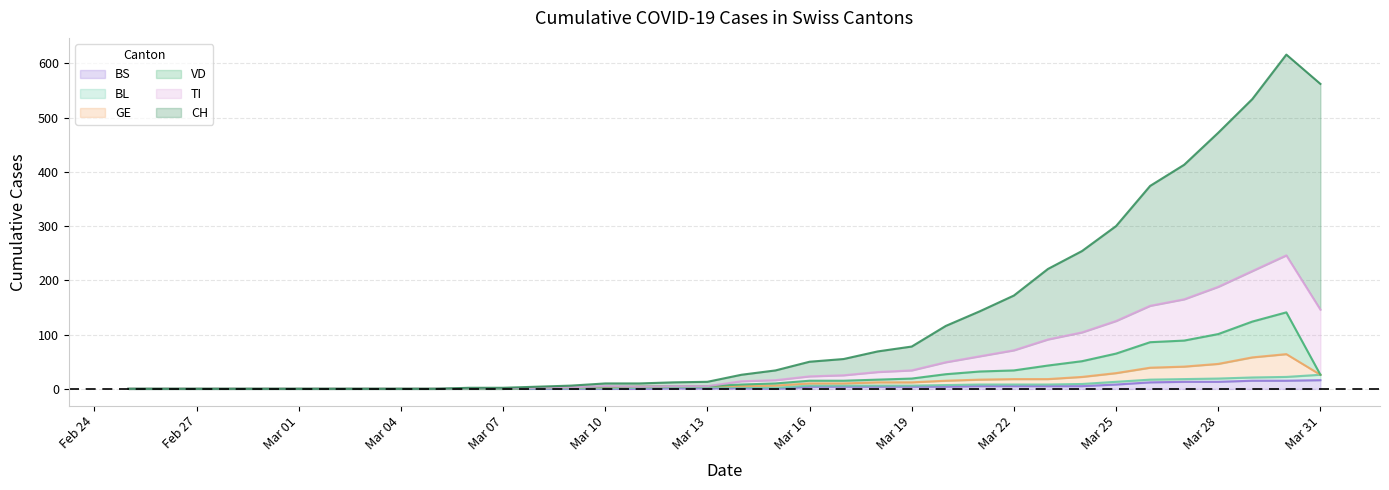

What is the label of the 4th point from the left?

2020-02-28